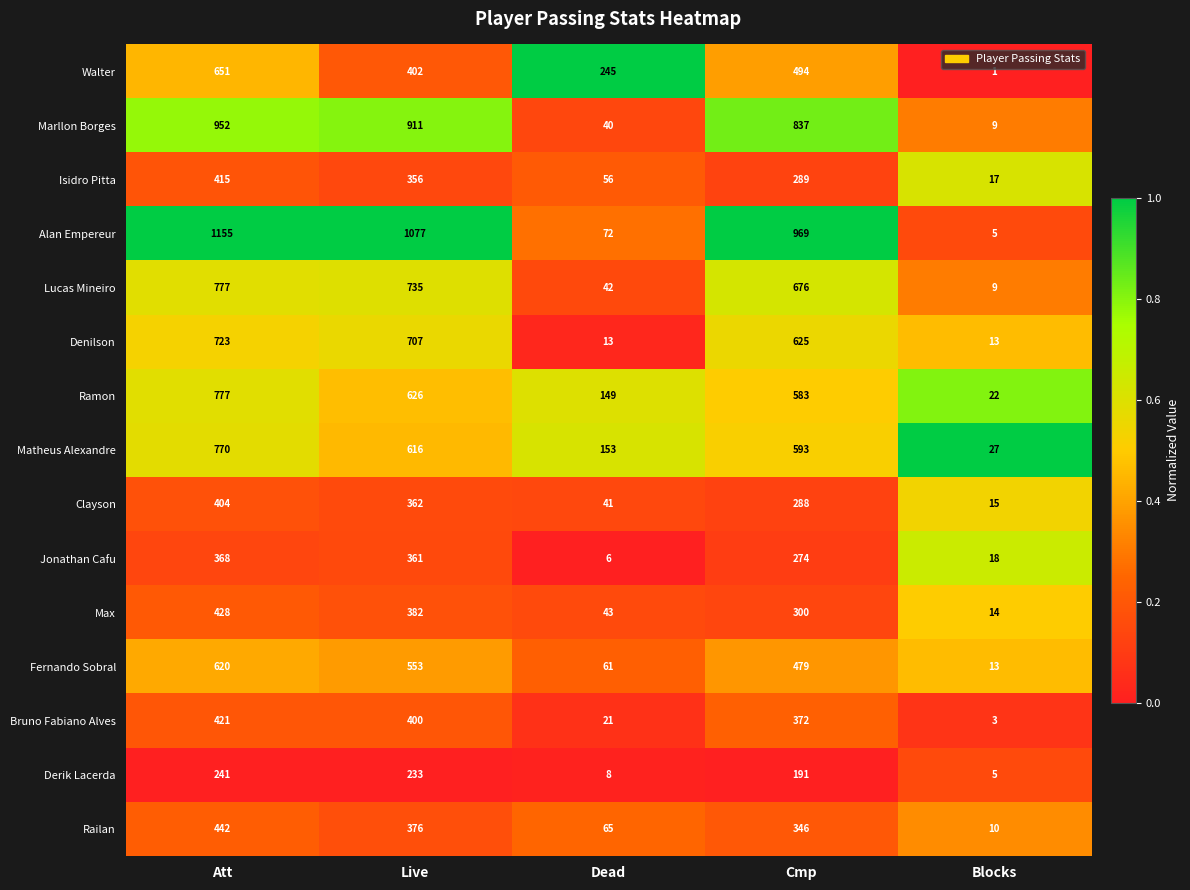

Is it true that Max equals 25 at Blocks?

False